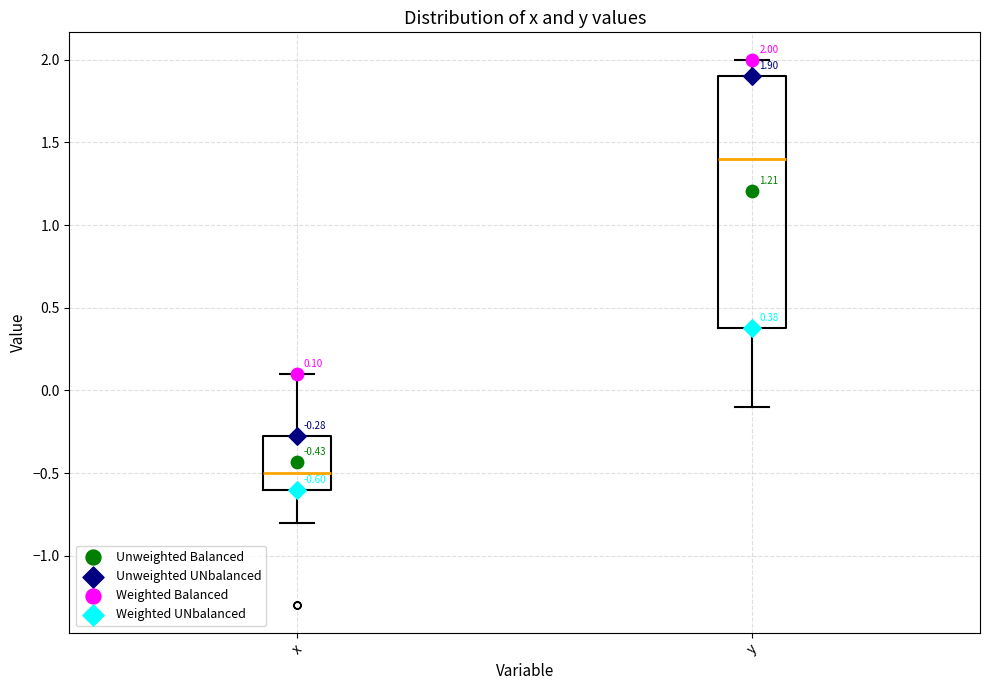

Which box is the tallest, from its lower edge to its upper edge?

y